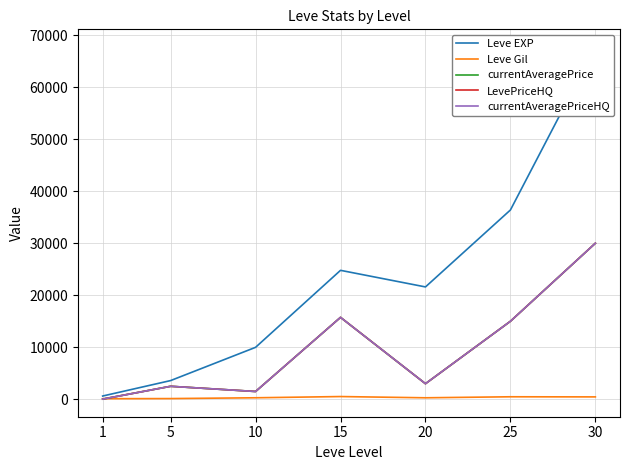

Is this an area chart (filled region under the line)?

No